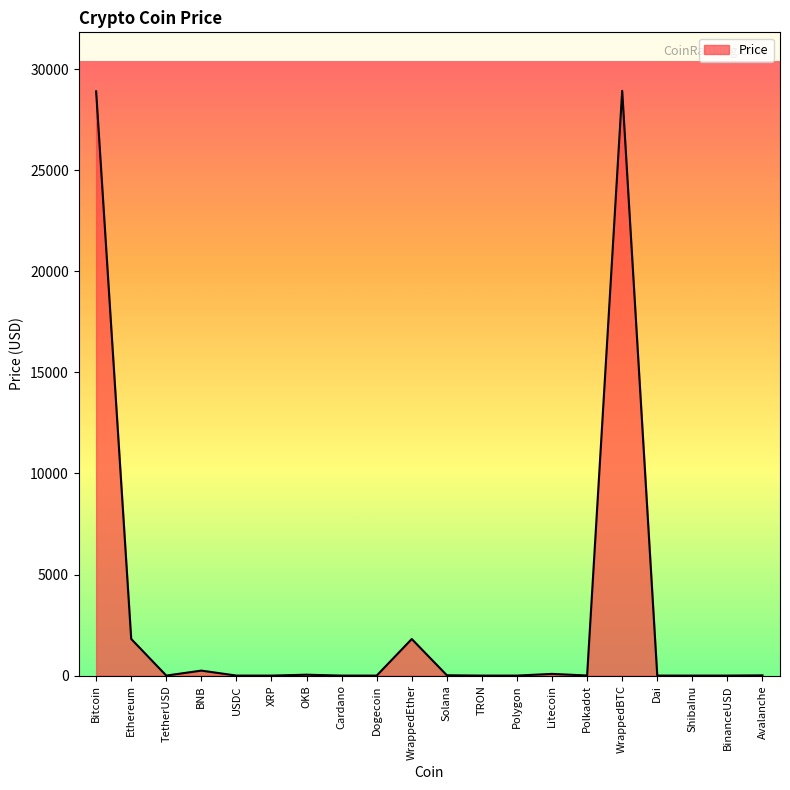

How many categories are shown in the chart?

20